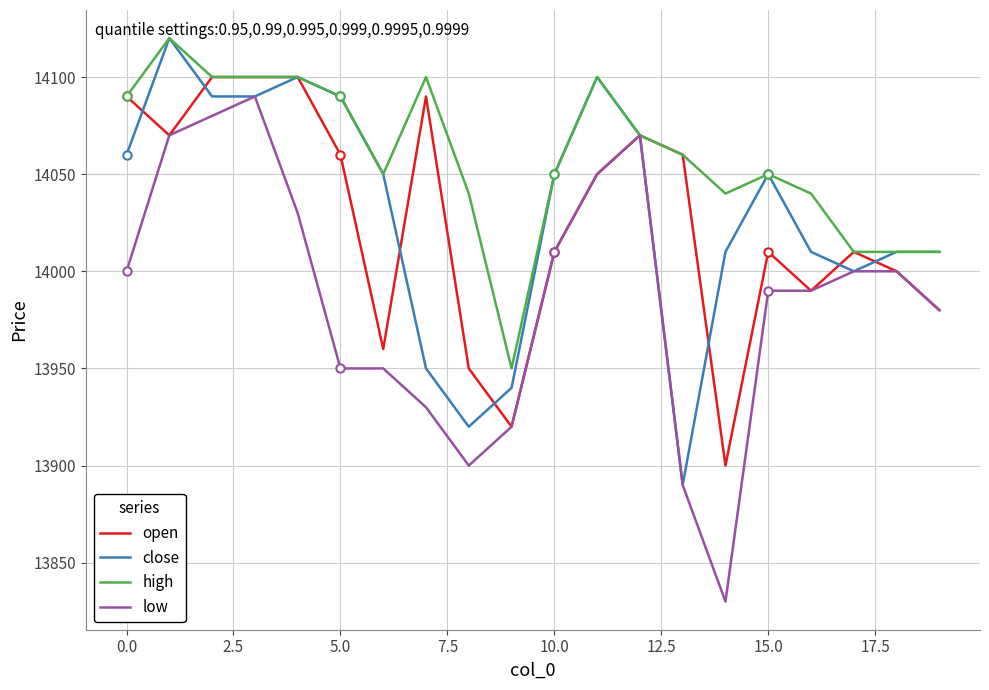

Does the chart have visible grid lines?

Yes